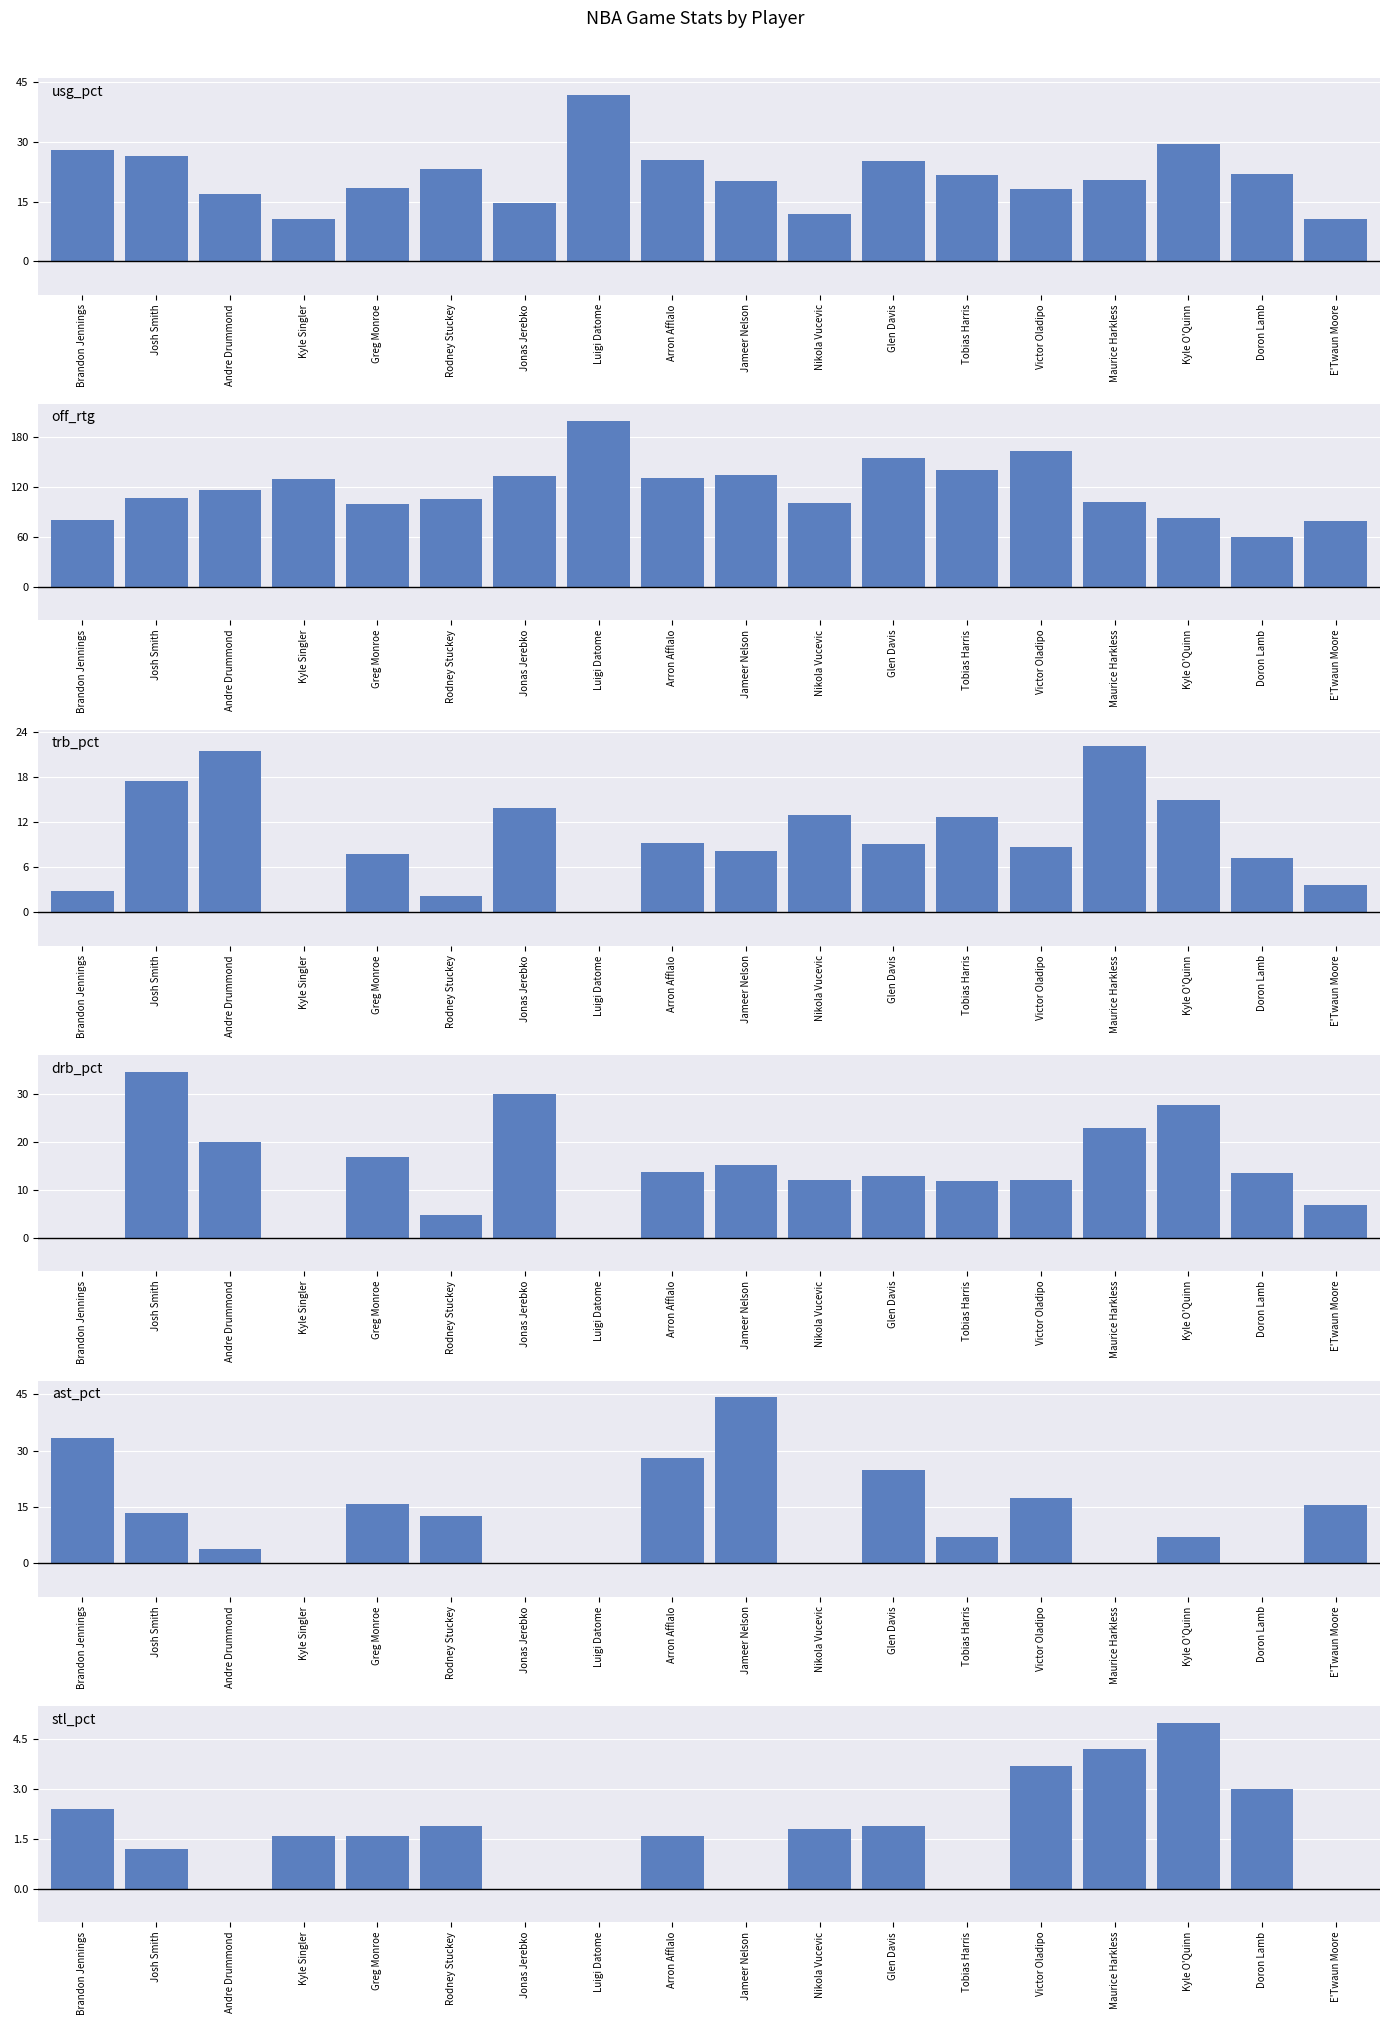

What is the difference between the usg_pct values at Doron Lamb and Kyle Singler?

11.2